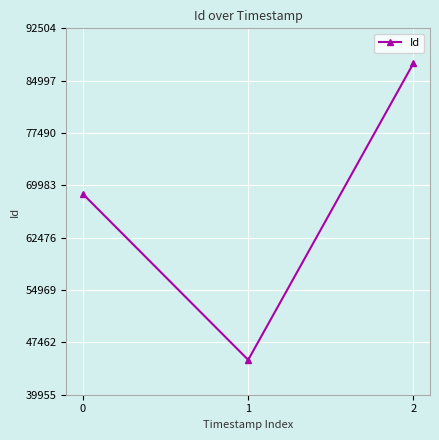

How many values are between 44955 and 87504?

3